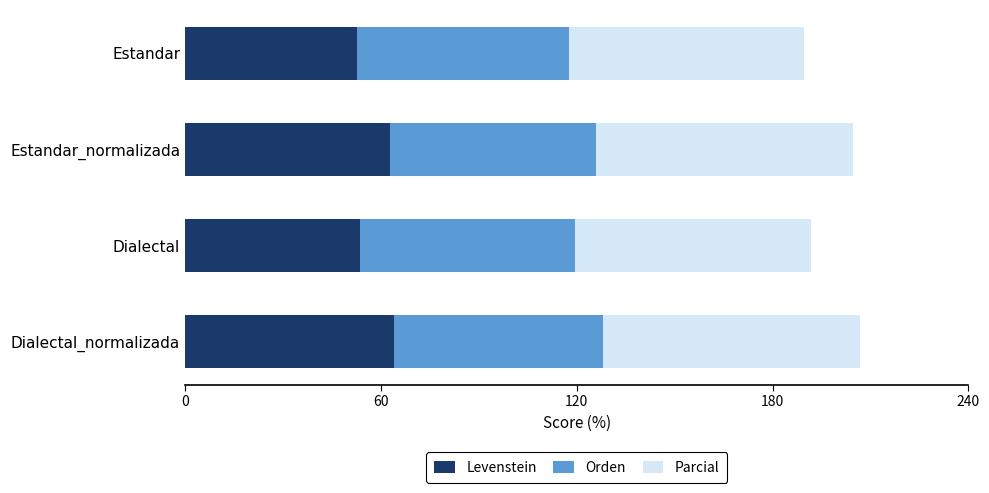

What is the lowest value of the Levenstein series?

52.6